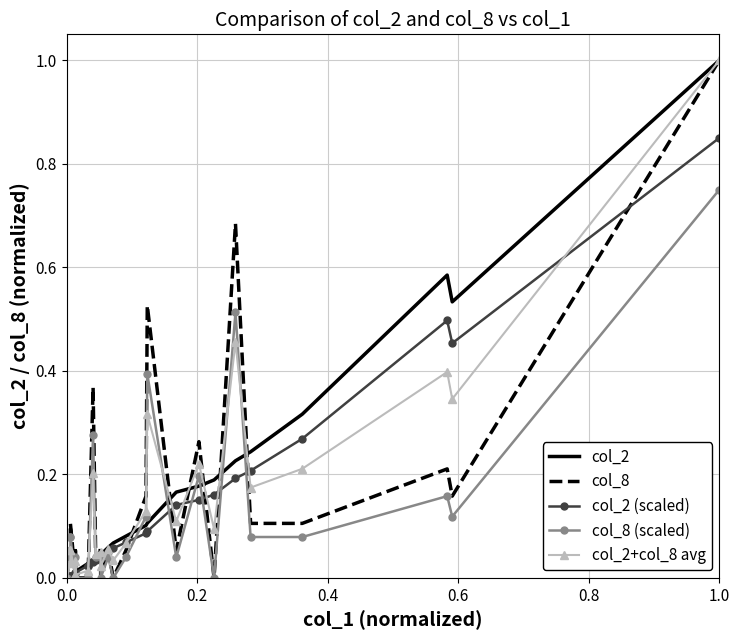

How many categories are shown in the chart?

27